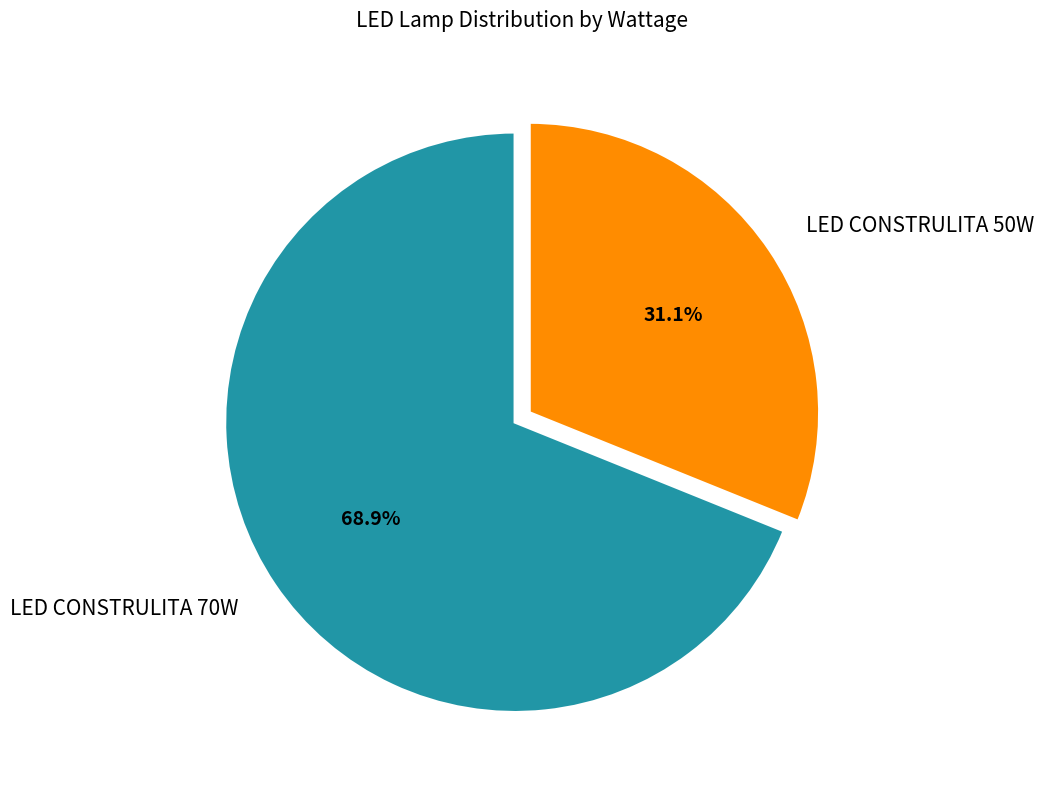

Rank the categories by value from highest to lowest.

LED CONSTRULITA 70W, LED CONSTRULITA 50W